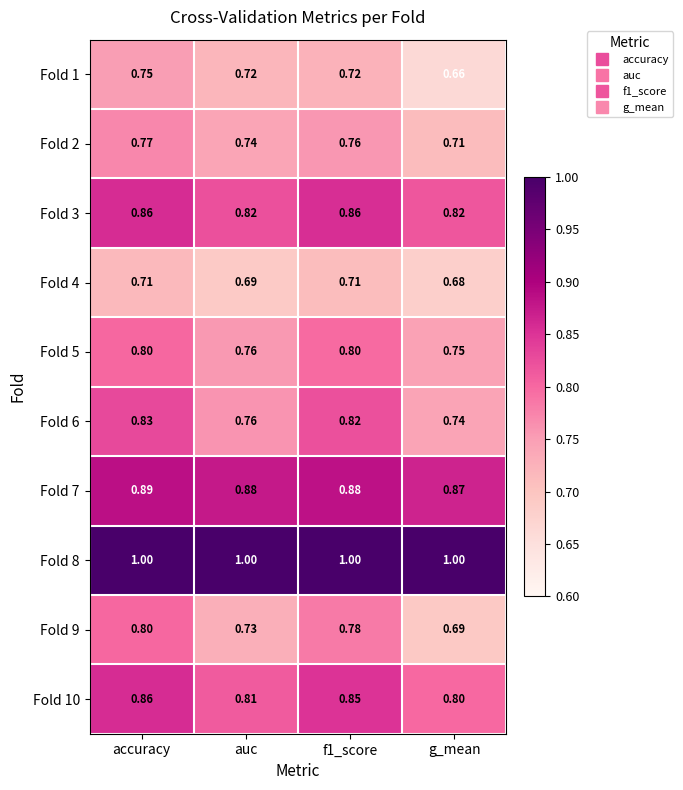

Which series has the largest total across all categories?

Fold 8